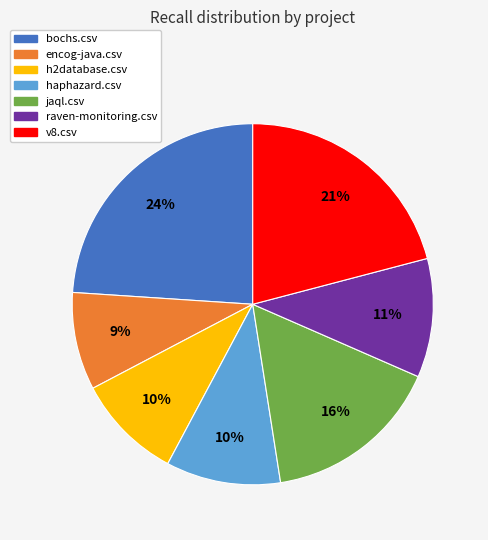

How many segments does this pie chart have?

7